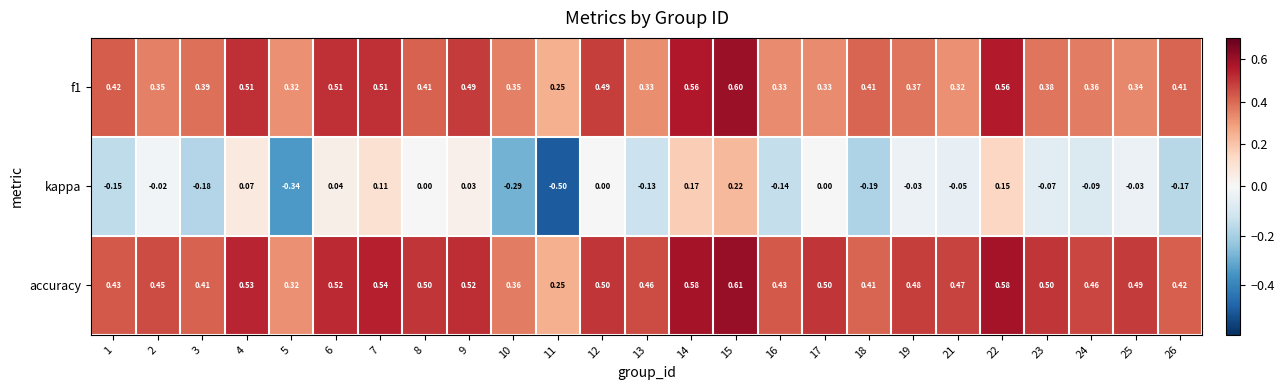

Which series has the largest range (max minus min)?

kappa